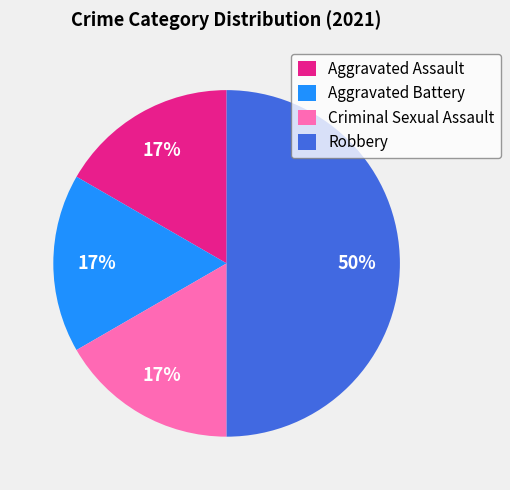

What is the largest slice in the pie chart?

Robbery